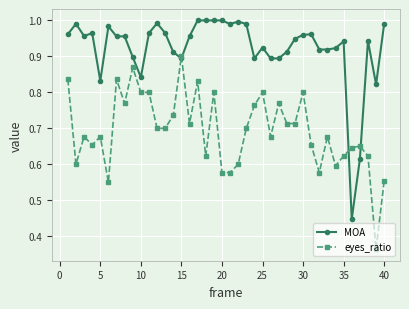

At how many categories does at least one series exceed 0?

40